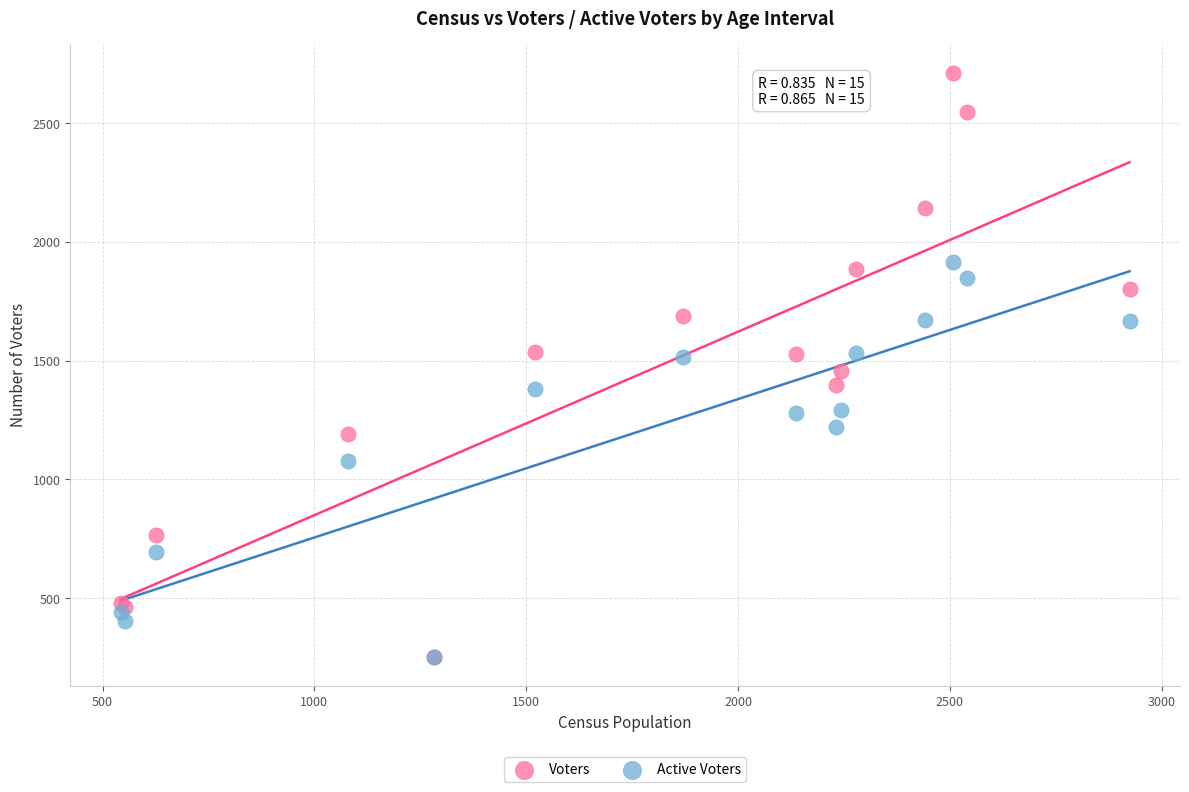

Which series has the widest spread of Y values?

Voters